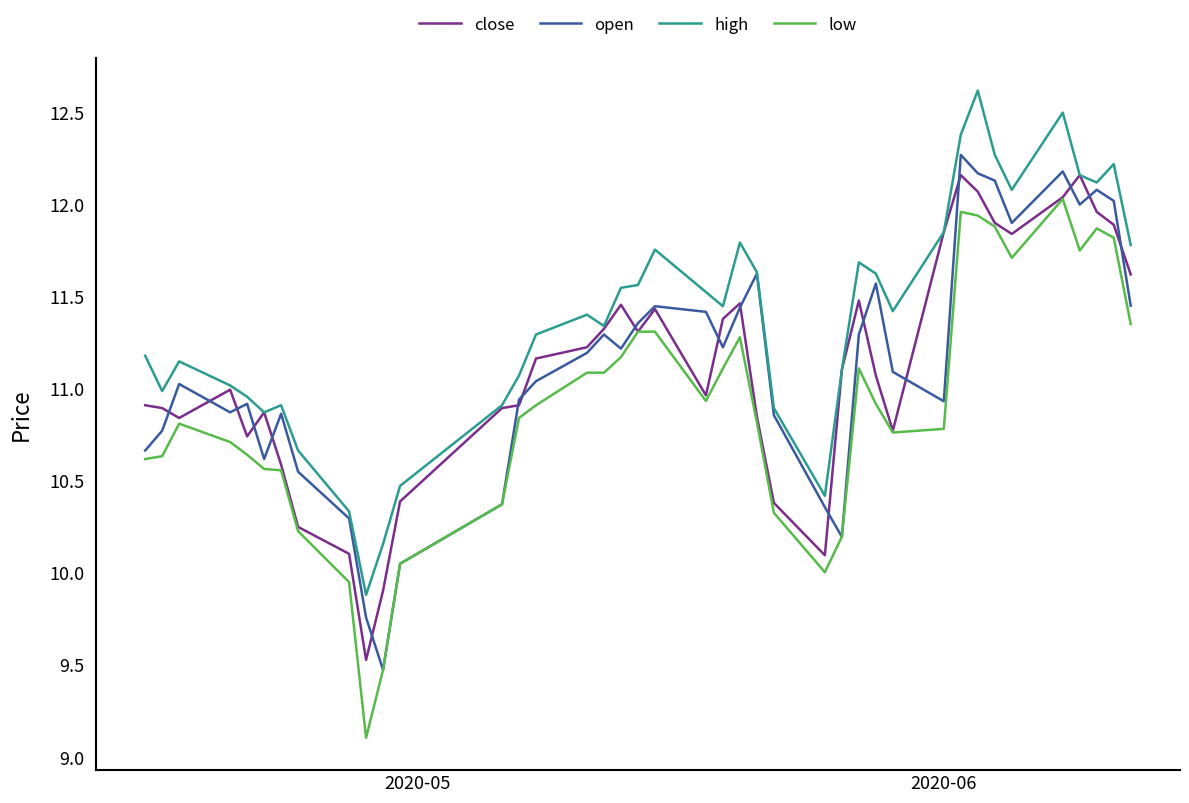

In open, how many points are lower than both neighbors (excluding endpoints)?

9